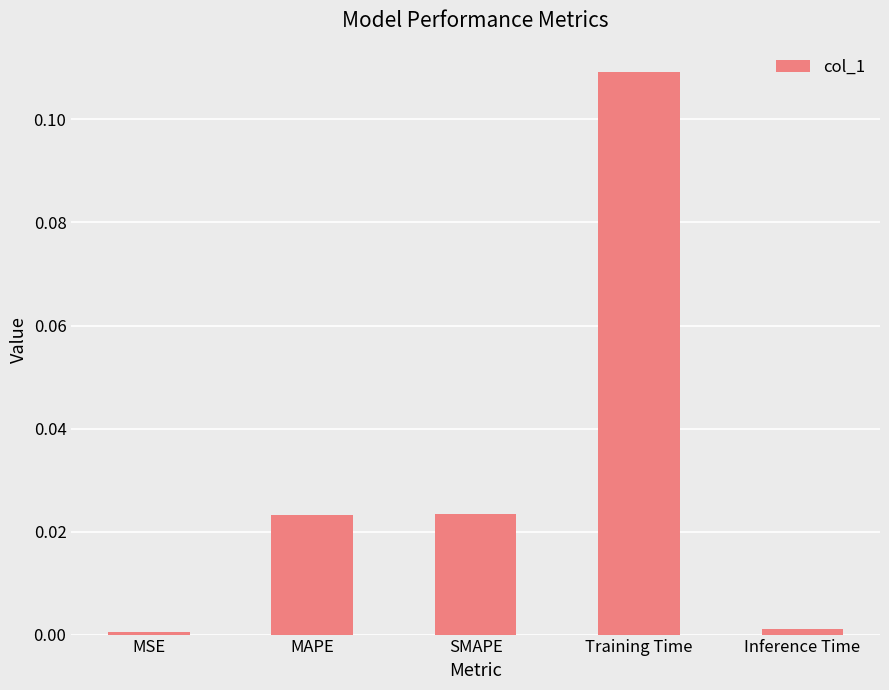

At which category does the chart reach its peak across all series?

Training Time